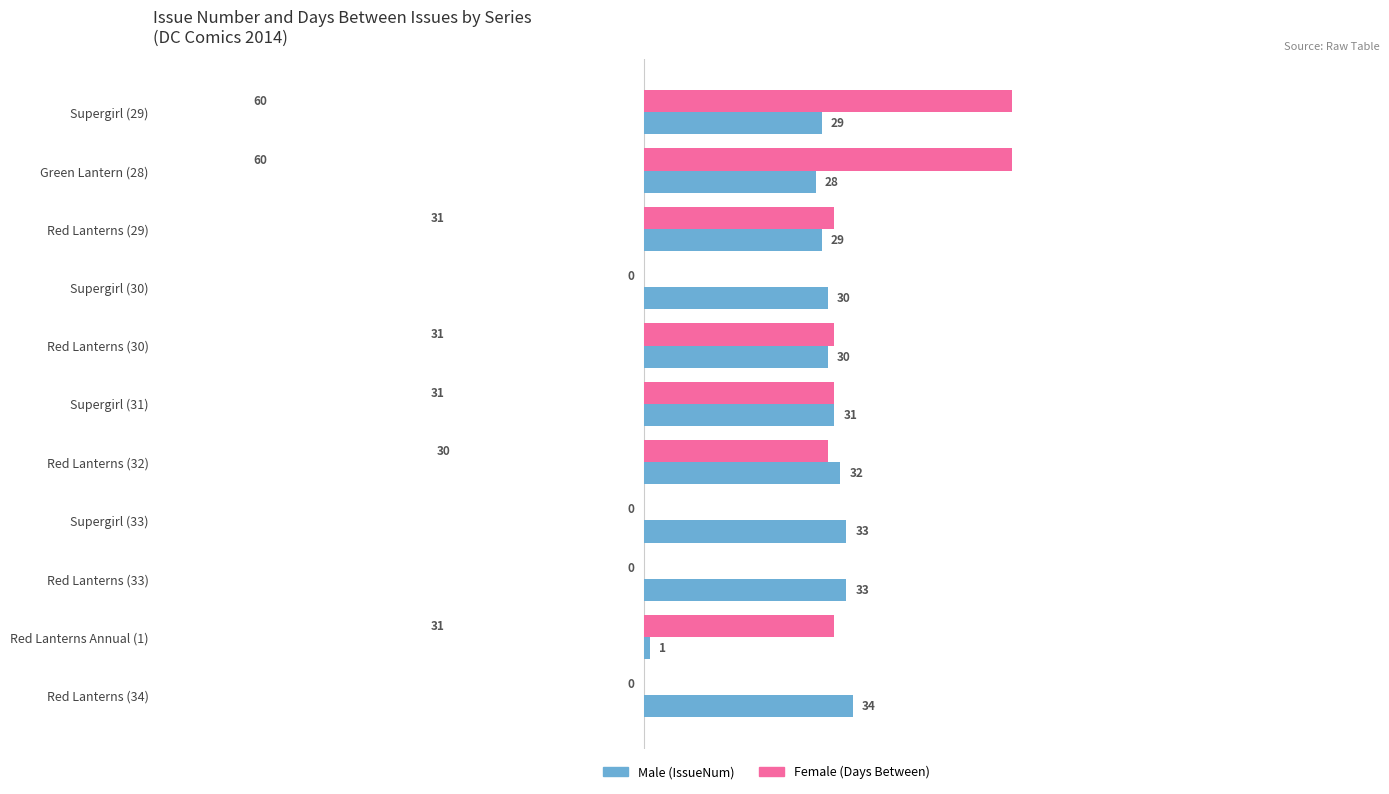

At which category is the sum across all series the highest?

Supergirl (29)